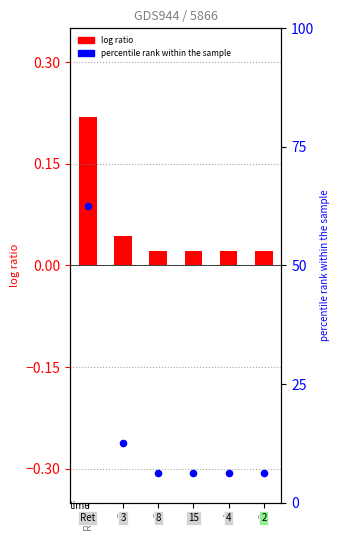

At how many categories does at least one series exceed 46?

1